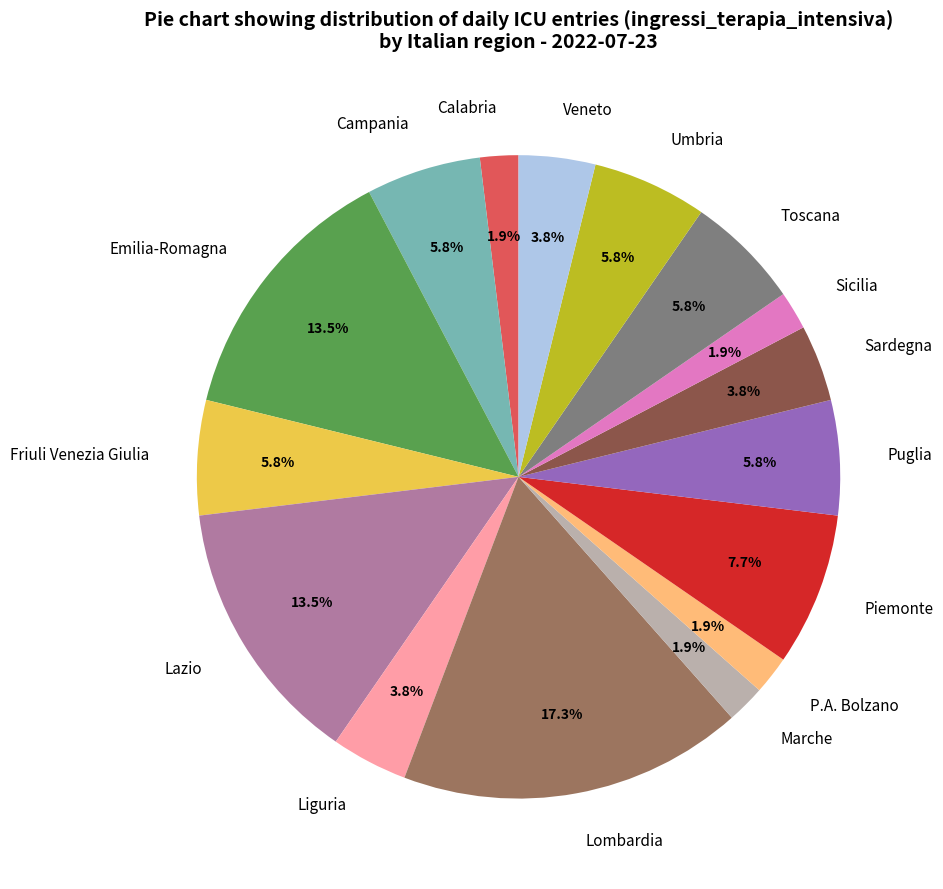

How much of the chart is everything except Lombardia?

82.7%